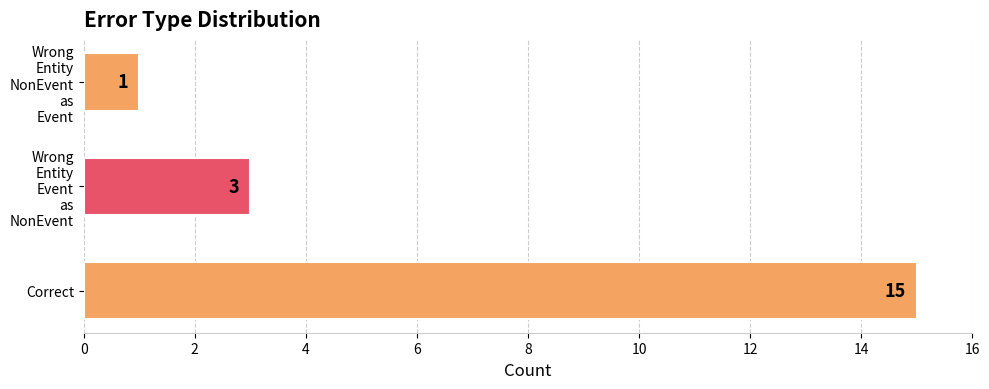

How many values are between 1 and 15?

3